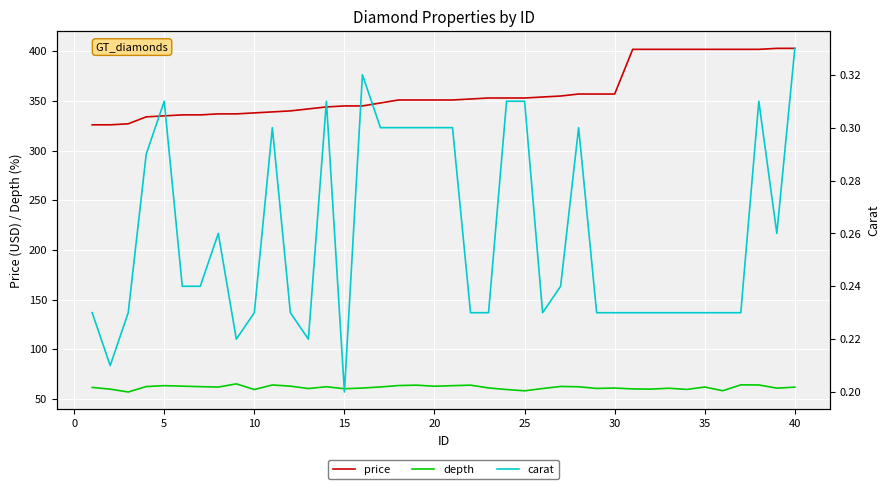

True or false: price and carat cross at least once.

False